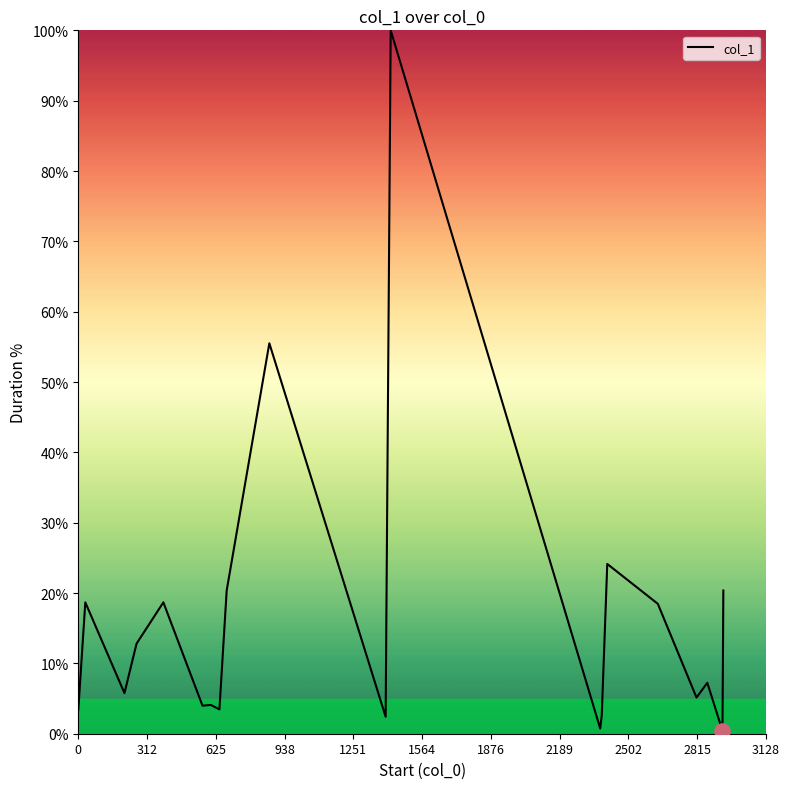

What is the difference between the maximum and minimum values?

99.6